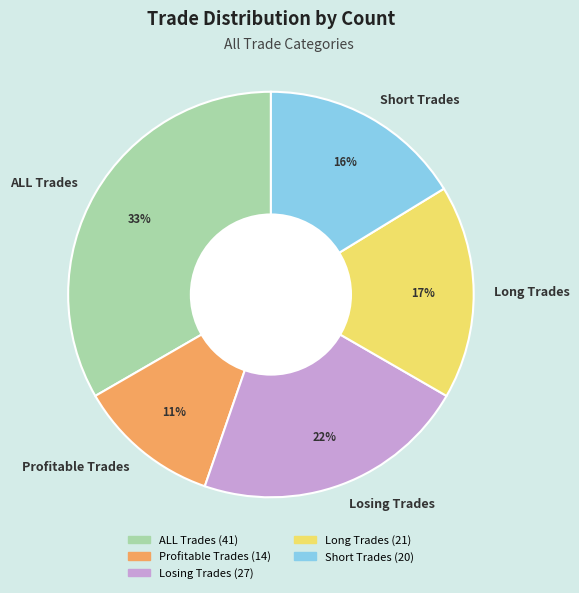

Does any single category account for the majority?

No